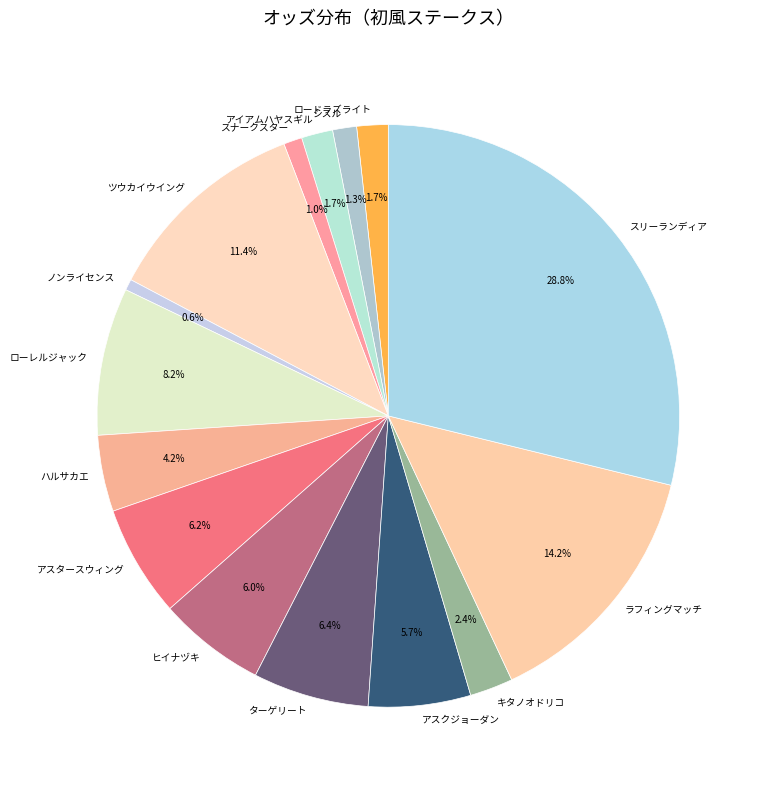

Does ローレルジャック account for over 50% of the chart?

No